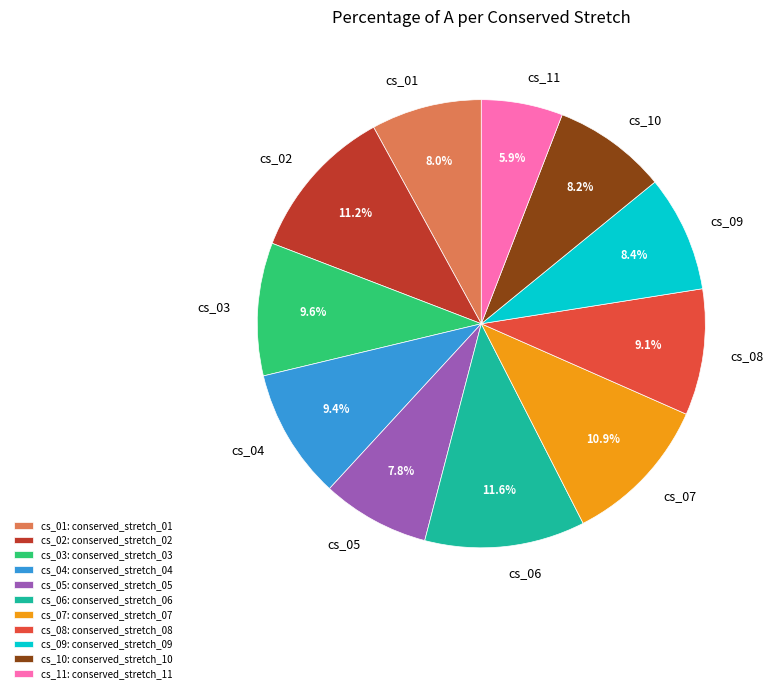

How many segments does this pie chart have?

11